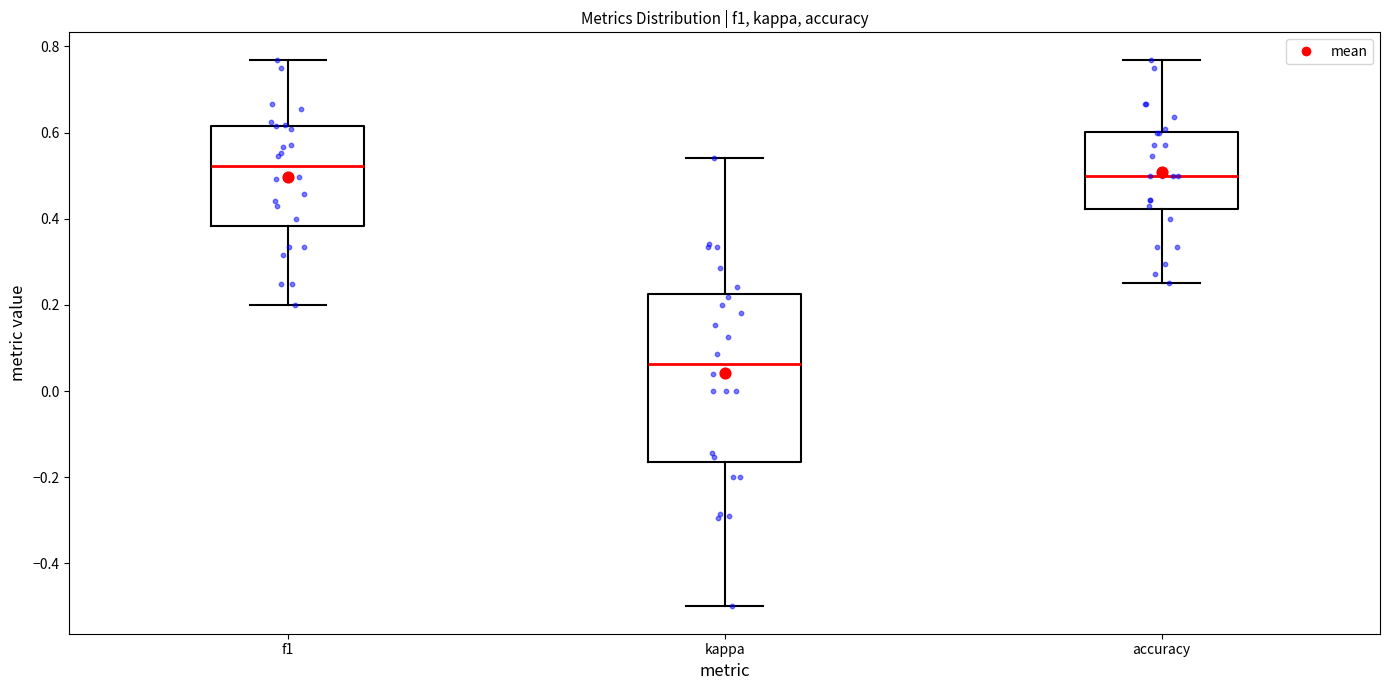

Which box is the tallest, from its lower edge to its upper edge?

kappa